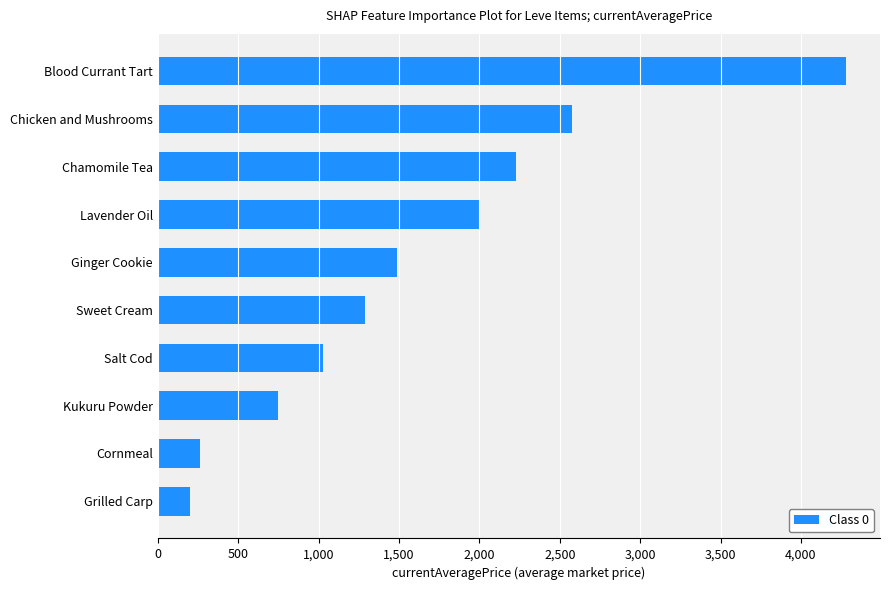

Which category has the highest value across all series?

Blood Currant Tart